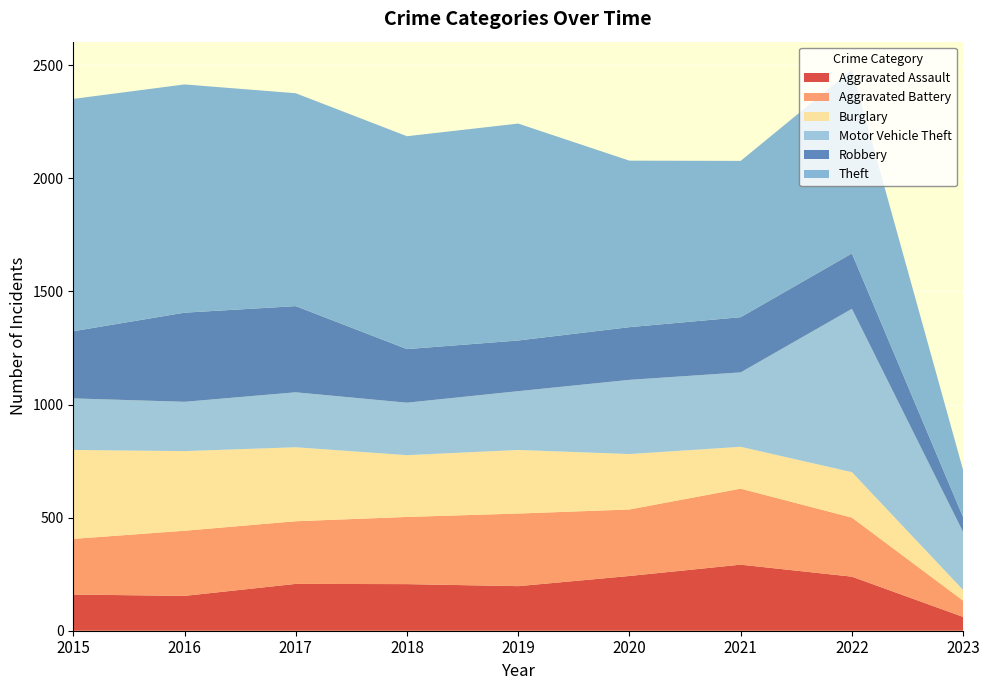

Reading right to left, extract all data points from this chart.

Aggravated Assault: 2023=61	2022=239	2021=292	2020=242	2019=197	2018=206	2017=207	2016=154	2015=160
Aggravated Battery: 2023=72	2022=261	2021=336	2020=294	2019=321	2018=297	2017=277	2016=288	2015=246
Burglary: 2023=47	2022=201	2021=185	2020=245	2019=281	2018=273	2017=327	2016=352	2015=393
Motor Vehicle Theft: 2023=256	2022=722	2021=329	2020=328	2019=260	2018=232	2017=243	2016=218	2015=228
Robbery: 2023=66	2022=245	2021=244	2020=233	2019=224	2018=237	2017=381	2016=394	2015=297
Theft: 2023=208	2022=812	2021=691	2020=736	2019=959	2018=941	2017=941	2016=1009	2015=1027